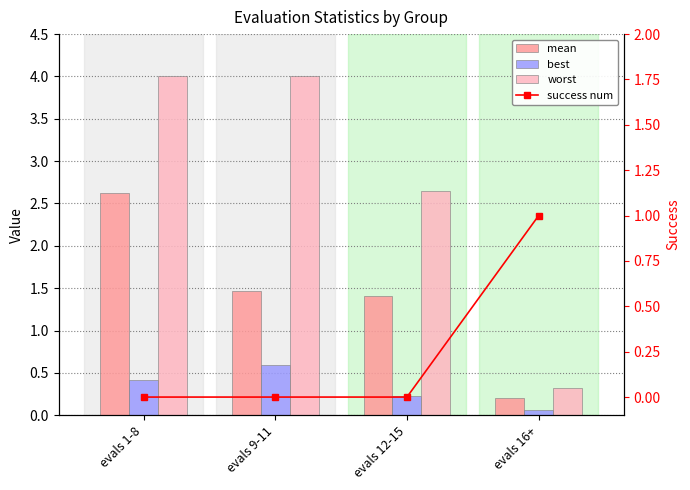

What are all the series names shown in the legend?

mean, best, worst, success num